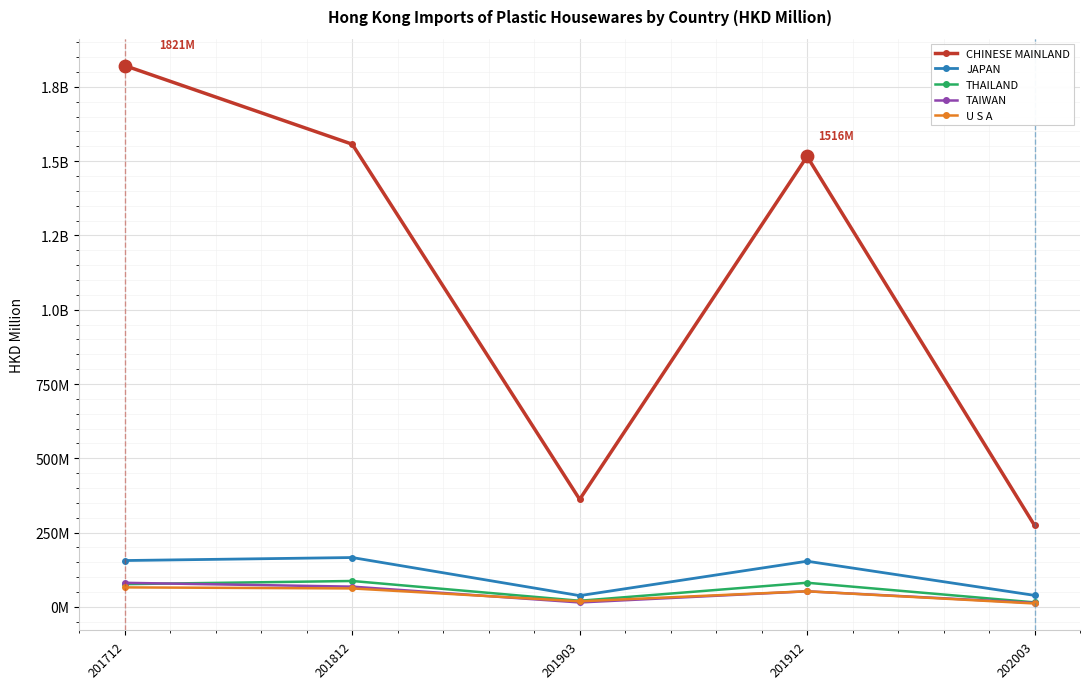

Does the chart have visible grid lines?

Yes